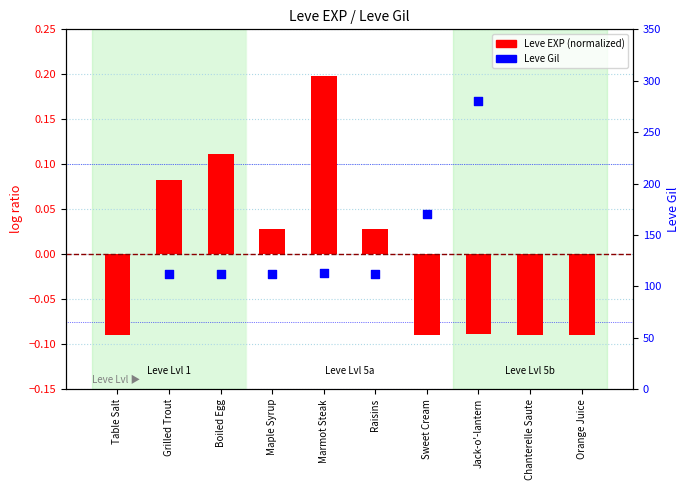

Which series has the widest spread of Y values?

Leve Gil